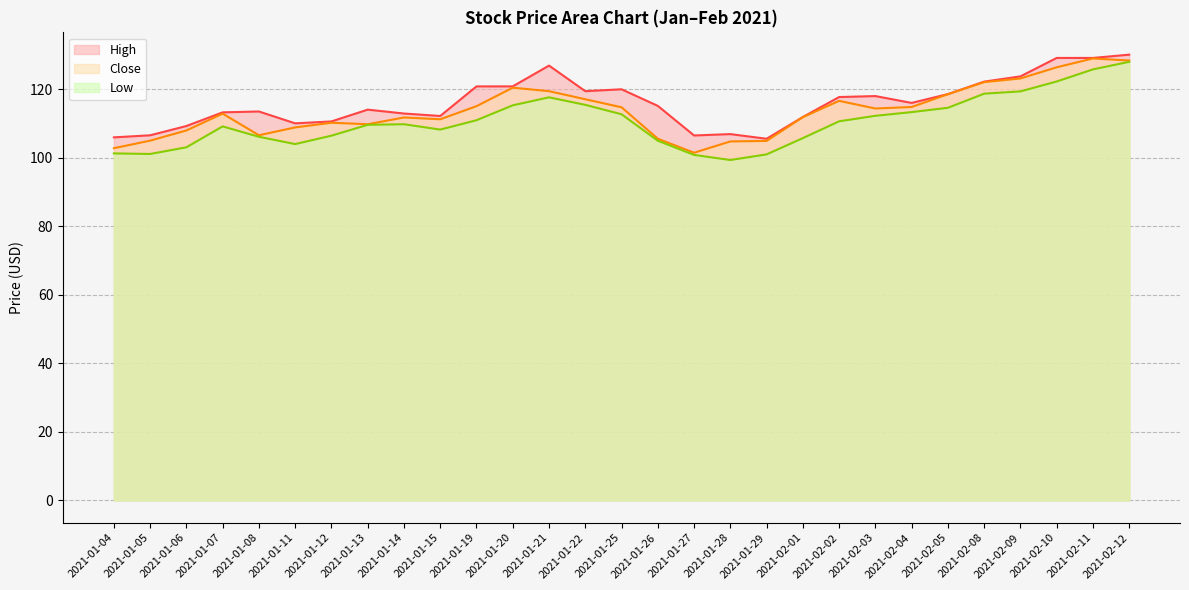

What is the greatest value displayed?

130.1